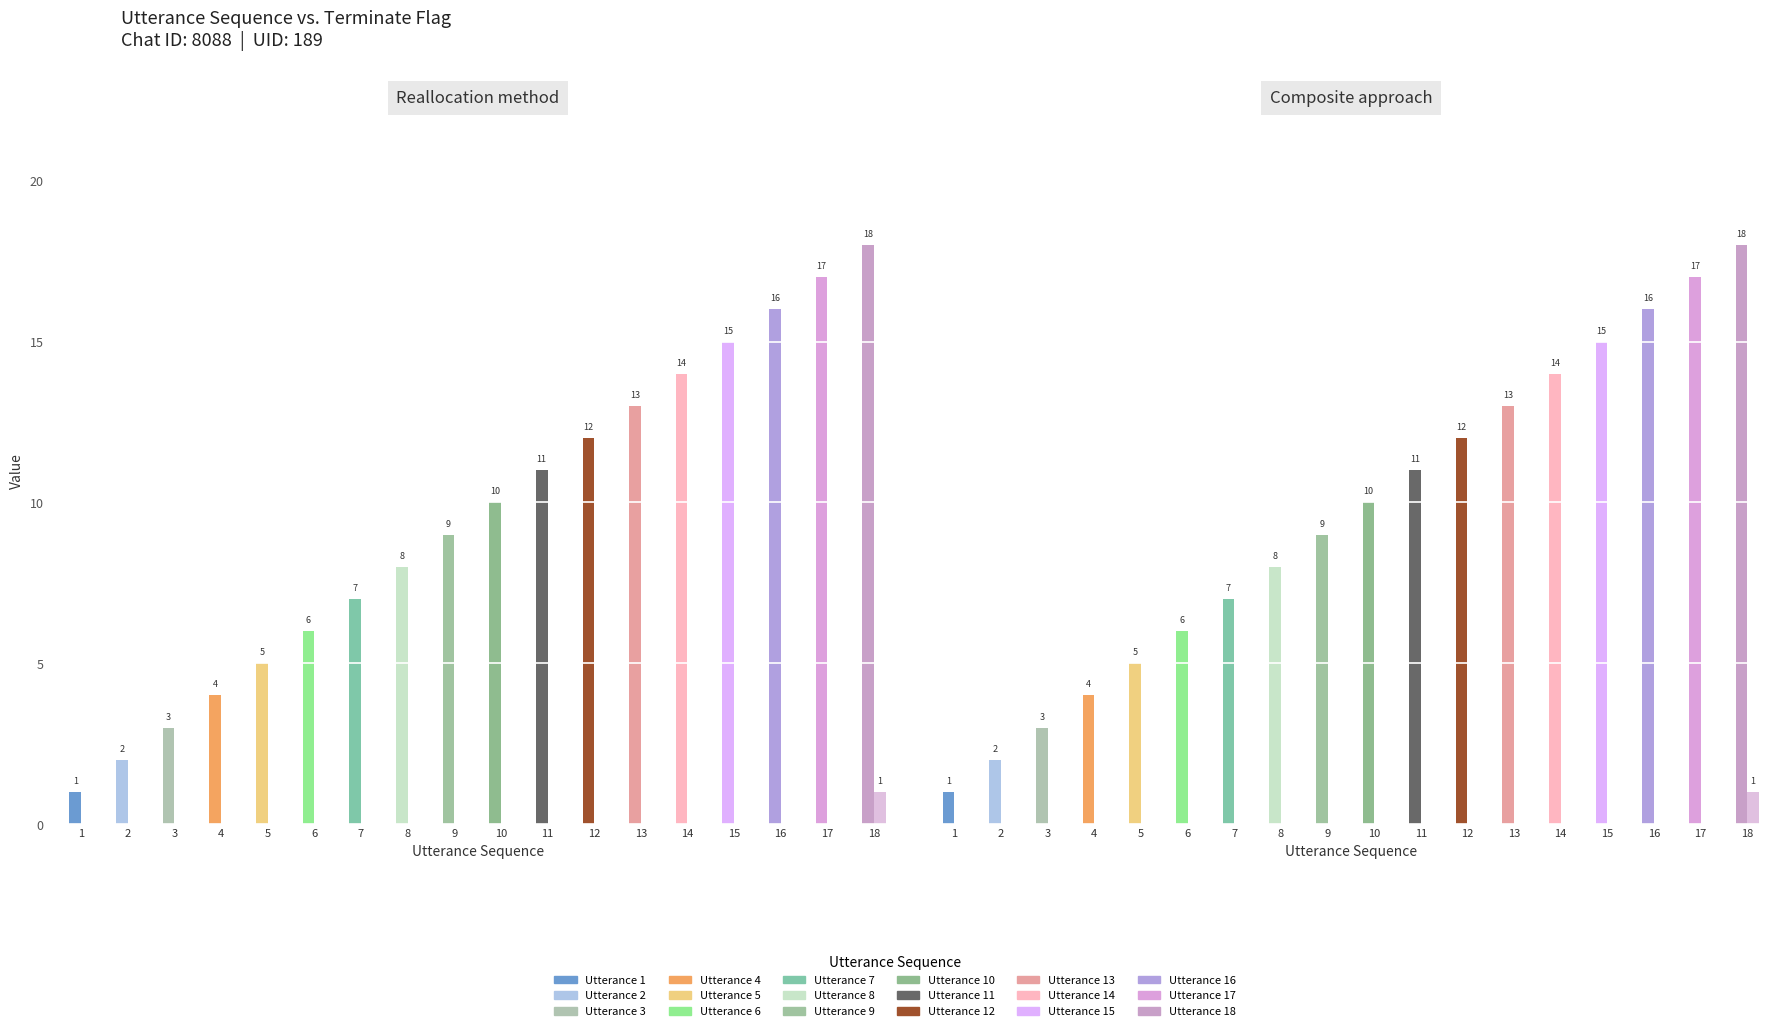

At how many categories does at least one series exceed 6?

12